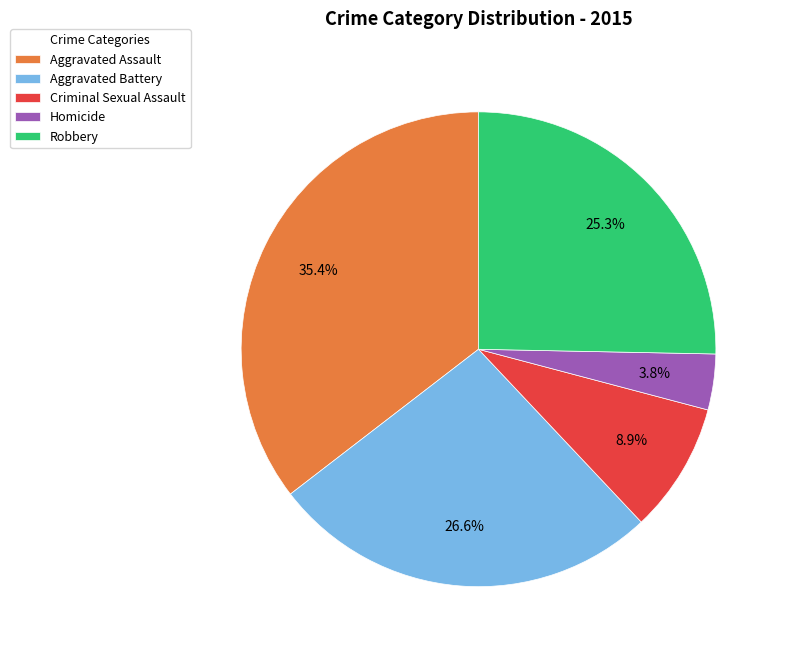

What percentage do Aggravated Battery and Aggravated Assault together represent?

62.0%